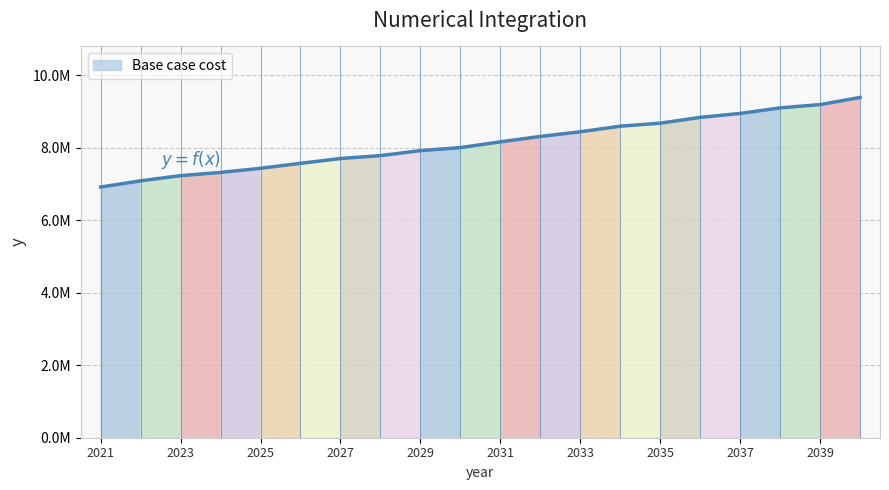

Is this an area chart (filled region under the line)?

Yes